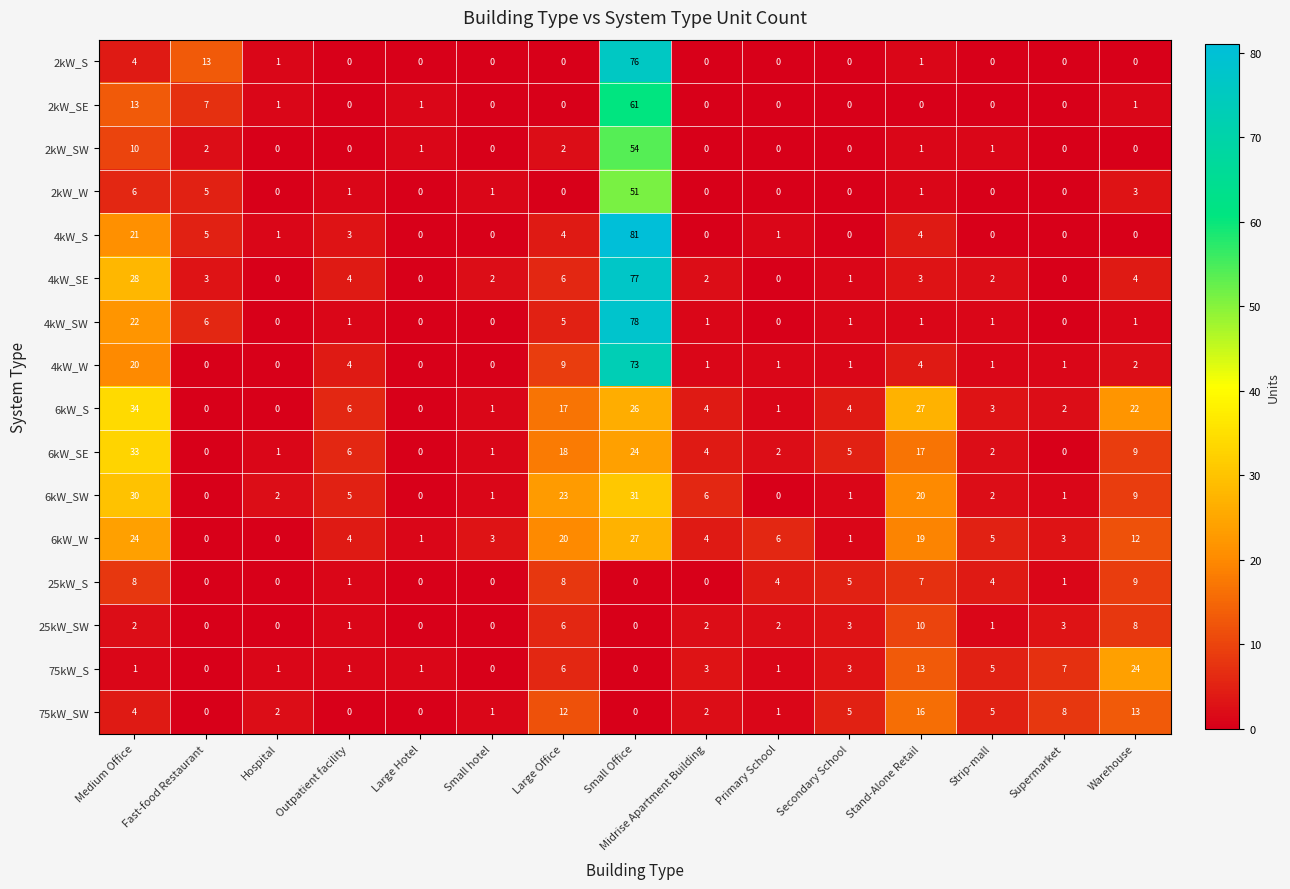

What is the highest value of the 6kW_W series?

27